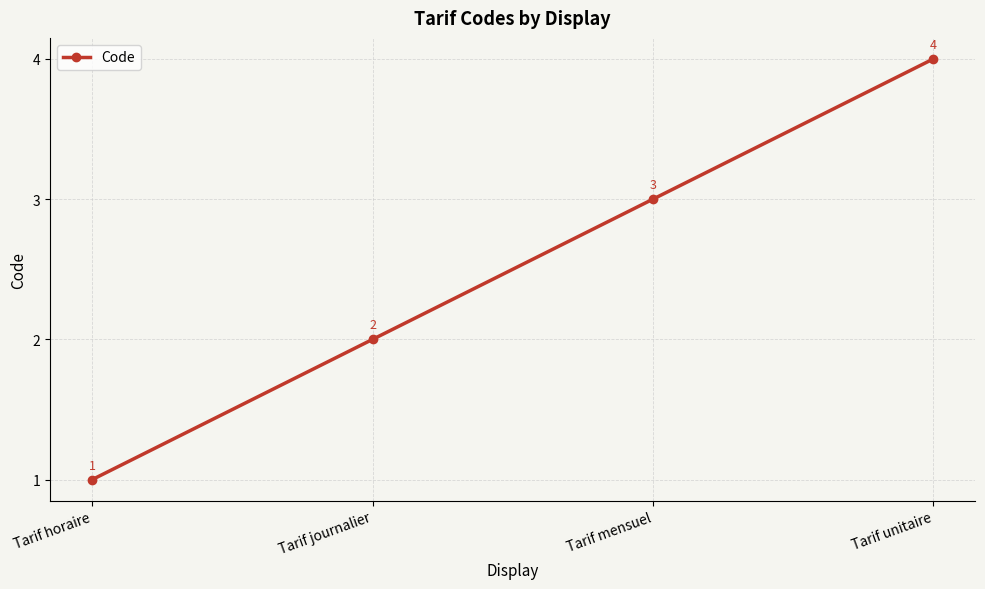

Is it true that the value at Tarif horaire is 2?

False